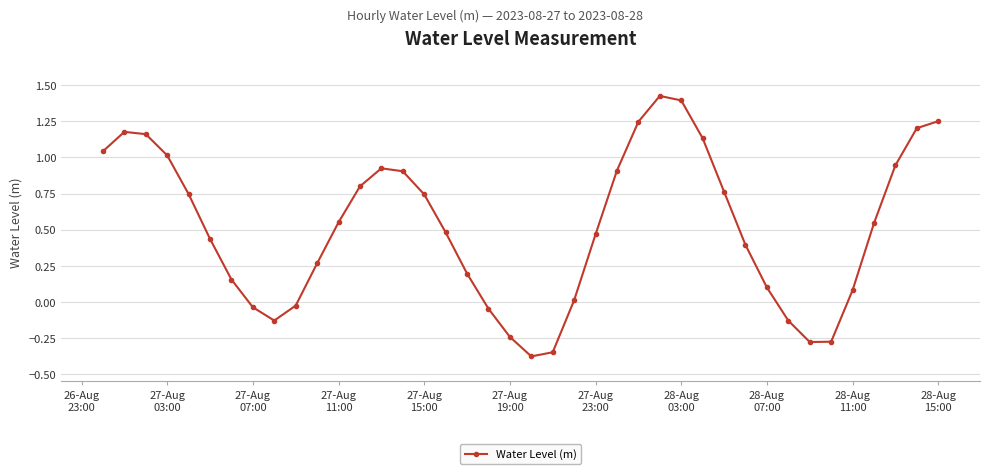

Is this an area chart (filled region under the line)?

No